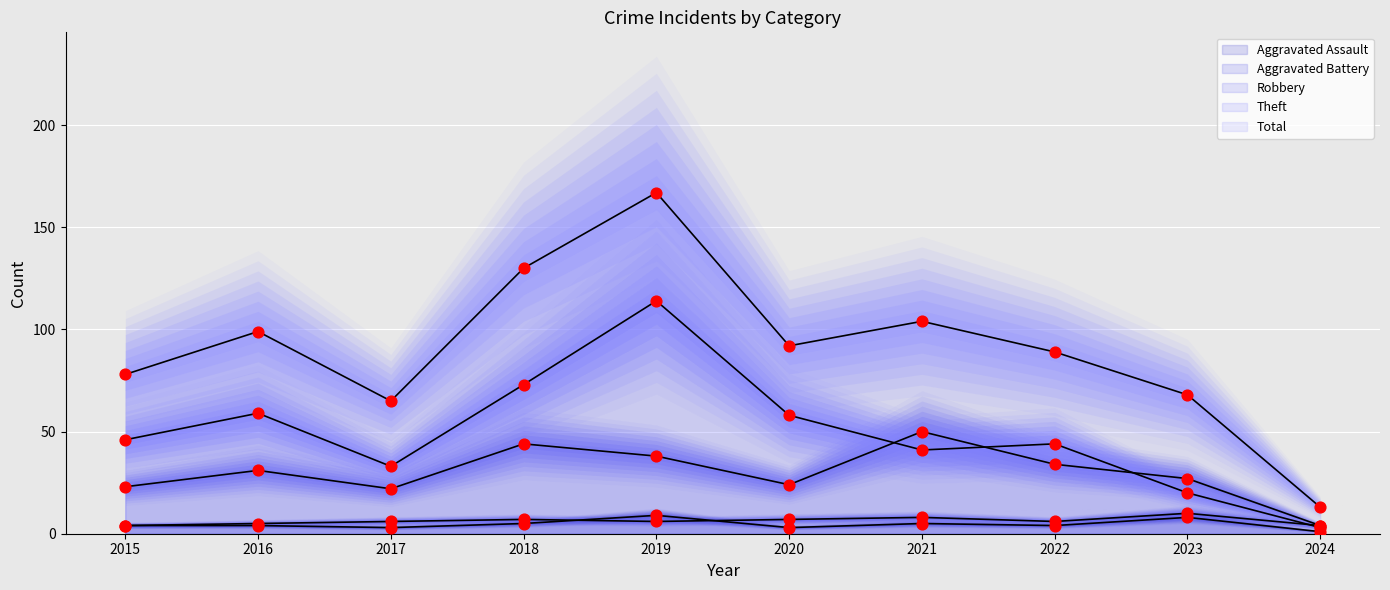

Is the value of Theft at 2023 greater than the value of Aggravated Assault at 2019?

Yes